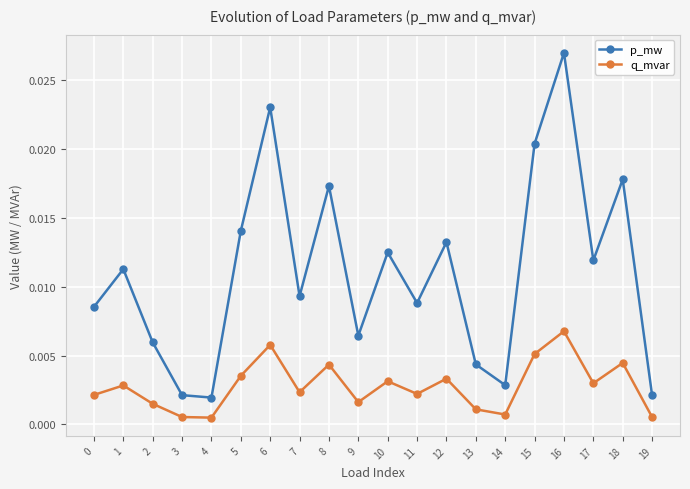

Which series changed the most between 4 and 9?

p_mw